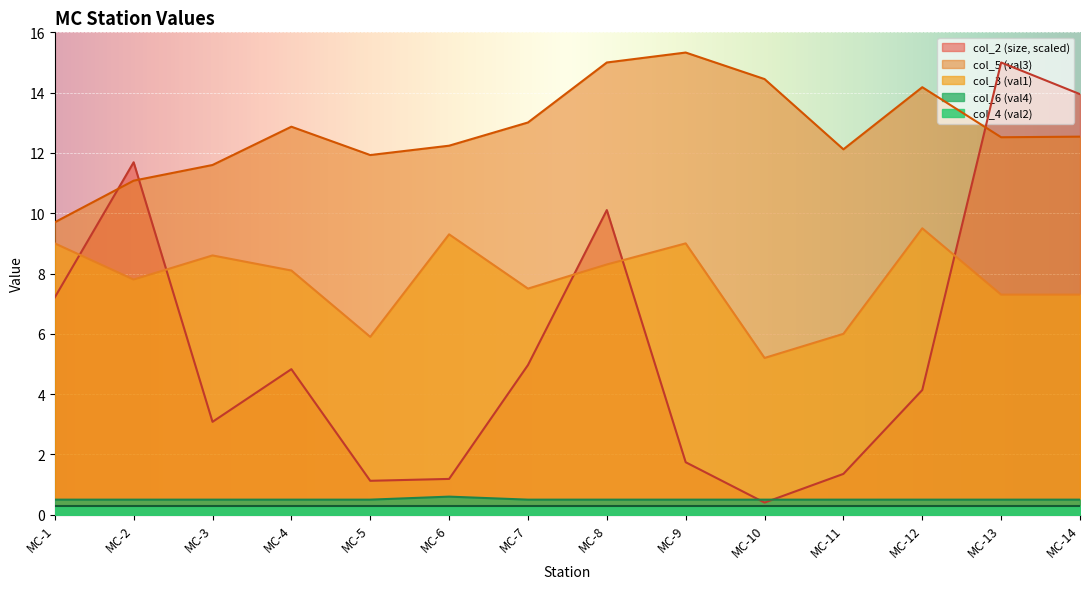

What is the value of the col_2 (size) point at the 14th from the left?

13.9